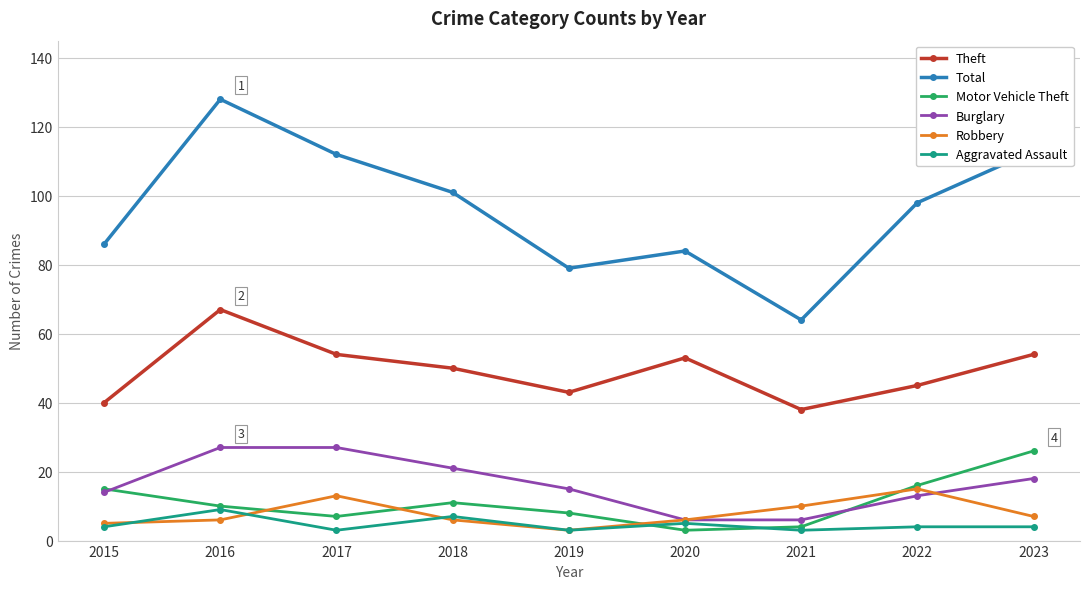

What is the total value across all series at 2019?

151